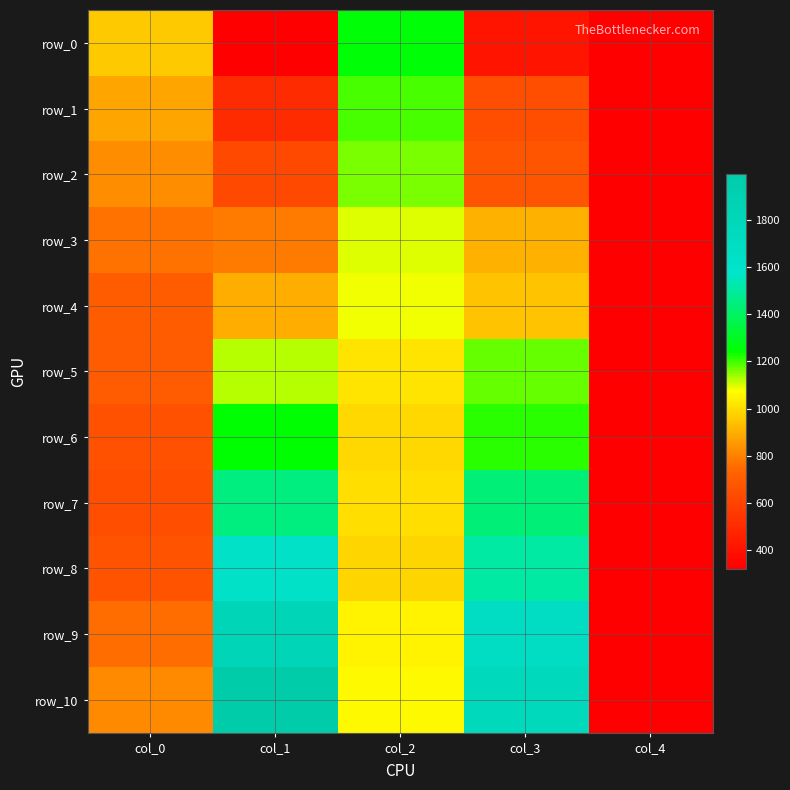

Reading left to right, what are all the values shown in this chart?

row_0: col_0=958.1	col_1=321.9	col_2=1252.8	col_3=408.0	col_4=0.0
row_1: col_0=878.0	col_1=504.7	col_2=1192.3	col_3=643.8	col_4=0.0
row_2: col_0=826.6	col_1=621.1	col_2=1162.1	col_3=674.0	col_4=0.0
row_3: col_0=766.2	col_1=787.3	col_2=1095.6	col_3=906.7	col_4=0.0
row_4: col_0=705.7	col_1=902.2	col_2=1080.5	col_3=944.5	col_4=0.0
row_5: col_0=699.7	col_1=1122.8	col_2=1020.1	col_3=1177.2	col_4=0.0
row_6: col_0=657.4	col_1=1246.7	col_2=991.3	col_3=1215.0	col_4=0.0
row_7: col_0=646.8	col_1=1449.2	col_2=1001.9	col_3=1437.1	col_4=0.0
row_8: col_0=664.9	col_1=1629.1	col_2=986.8	col_3=1505.1	col_4=0.0
row_9: col_0=757.1	col_1=1822.5	col_2=1050.3	col_3=1695.6	col_4=0.0
row_10: col_0=824.2	col_1=1993.8	col_2=1064.6	col_3=1764.2	col_4=0.0